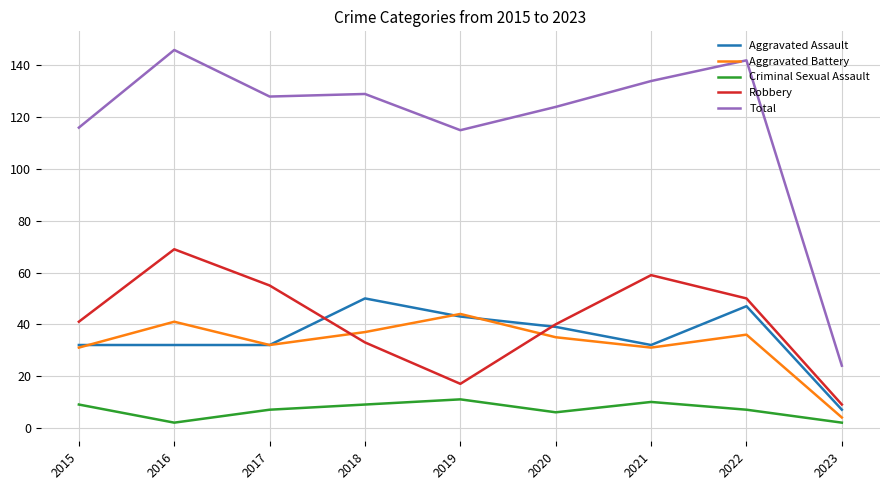

Does the chart have visible grid lines?

Yes